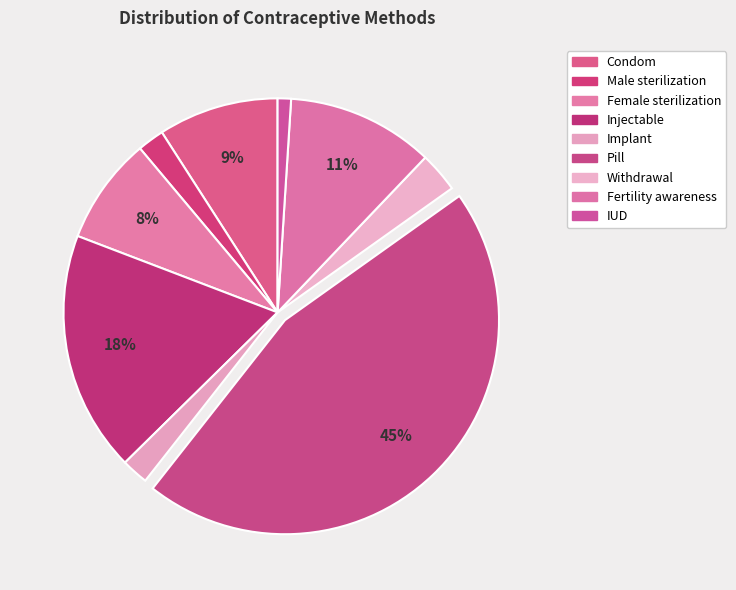

What percentage do Female sterilization and Fertility awareness together represent?

19.2%